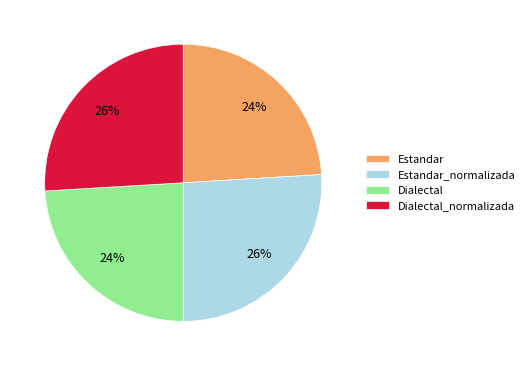

To the nearest percent, what percentage of the pie is Estandar_normalizada?

26%